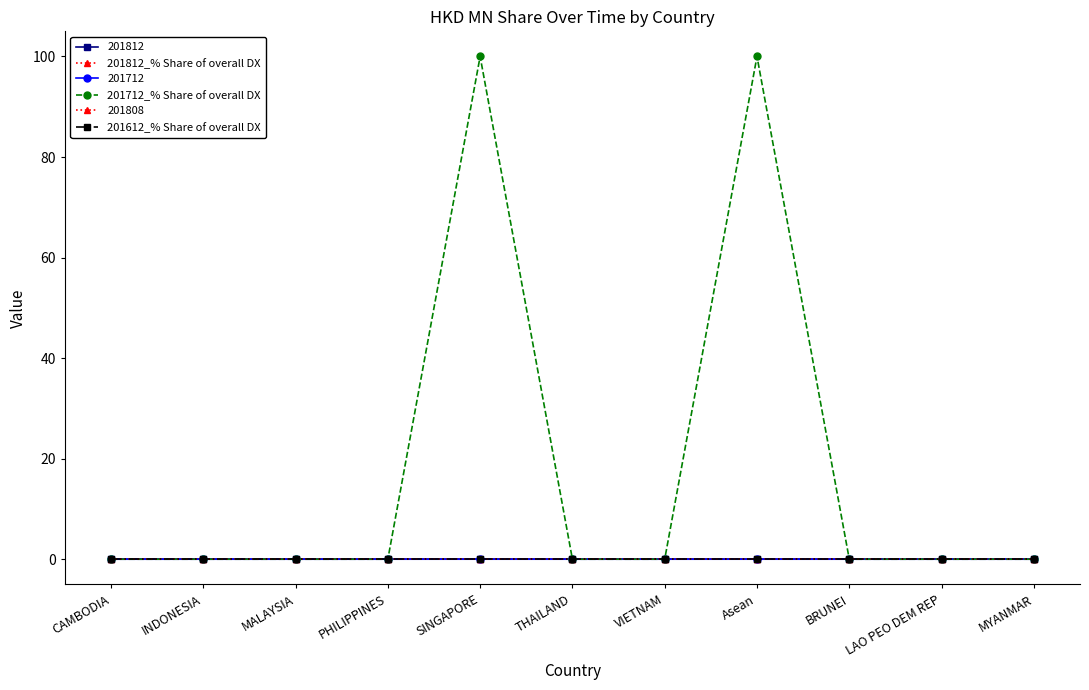

At which category is the sum across all series the highest?

SINGAPORE